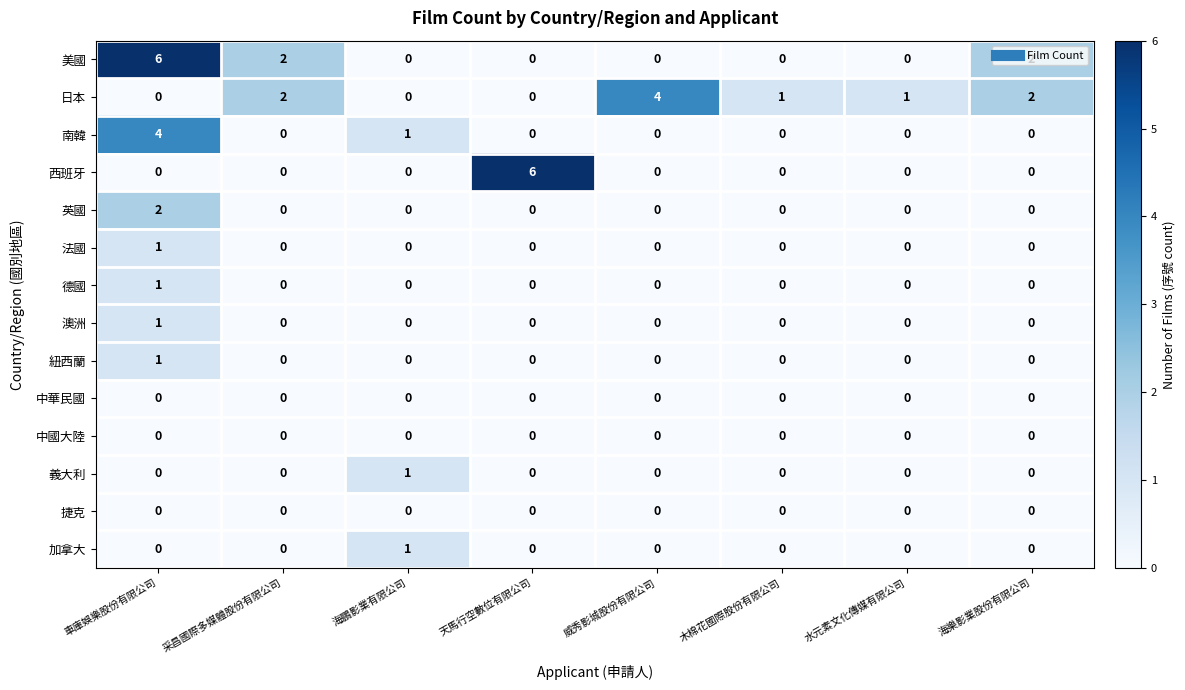

At which label does 法國 reach its peak?

車庫娛樂股份有限公司